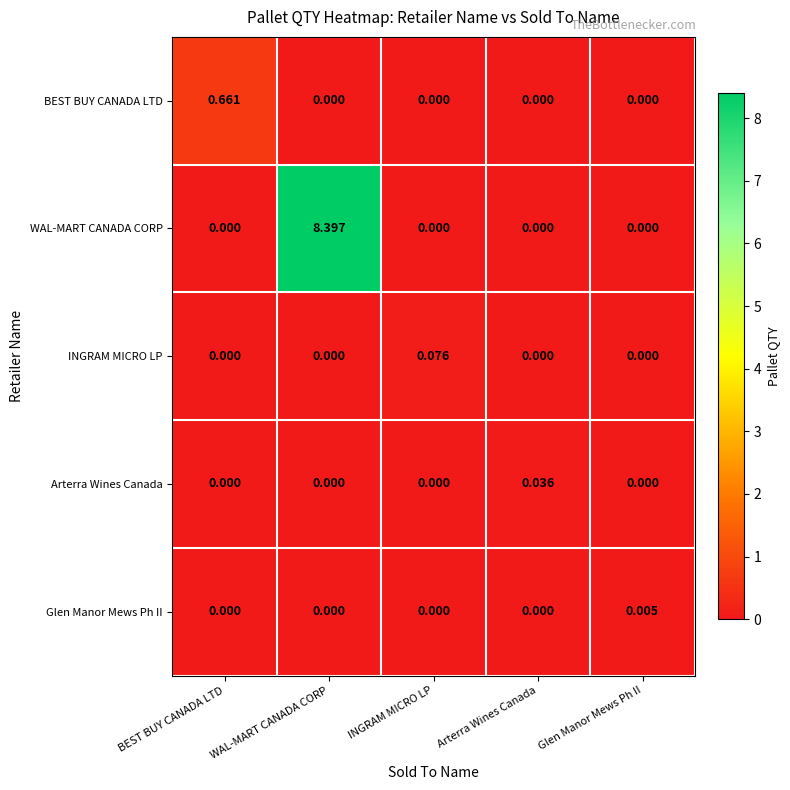

At how many categories does at least one series exceed 7?

1